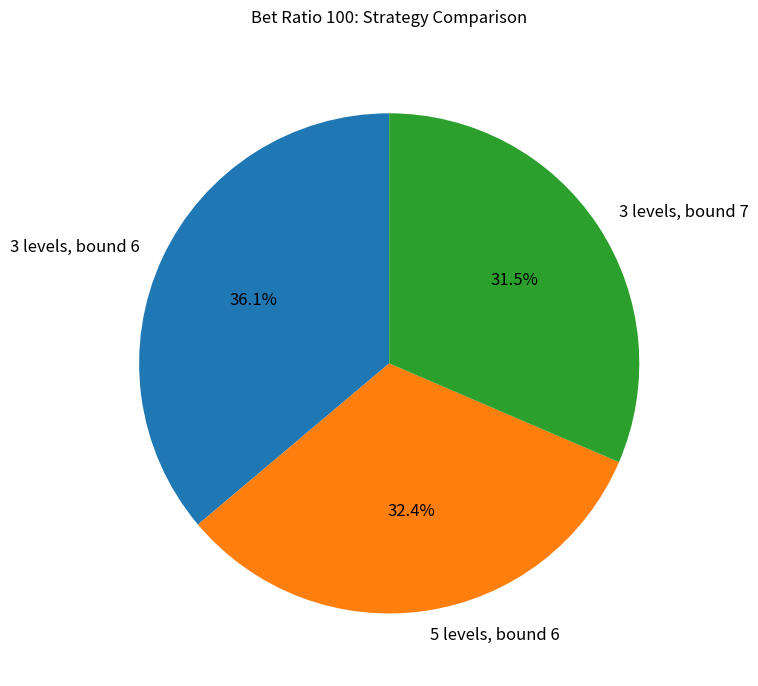

Which category has the smallest portion of the pie?

3 levels, bound 7